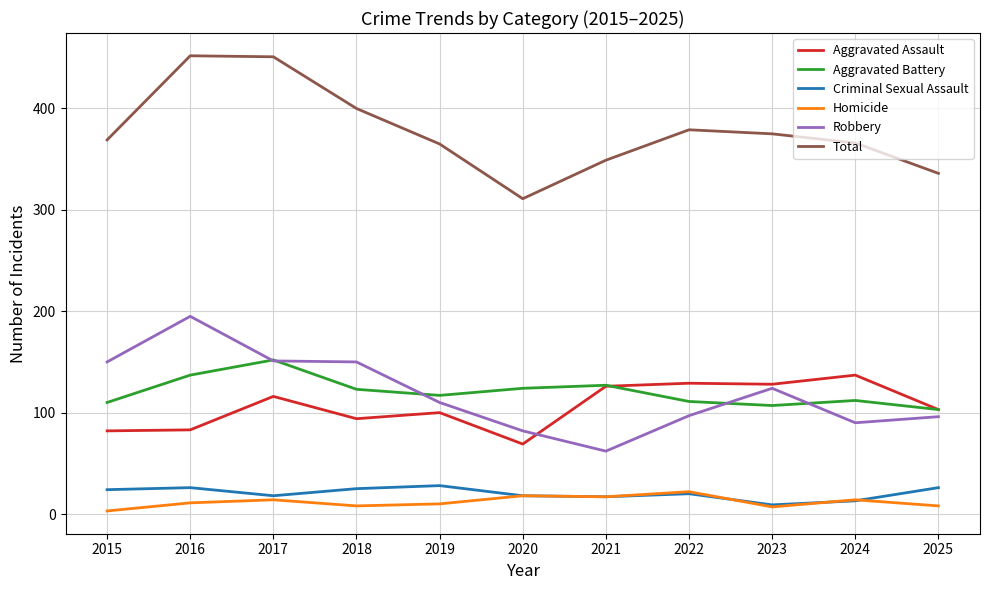

What is the spread (max minus min) of values at 2019?

355